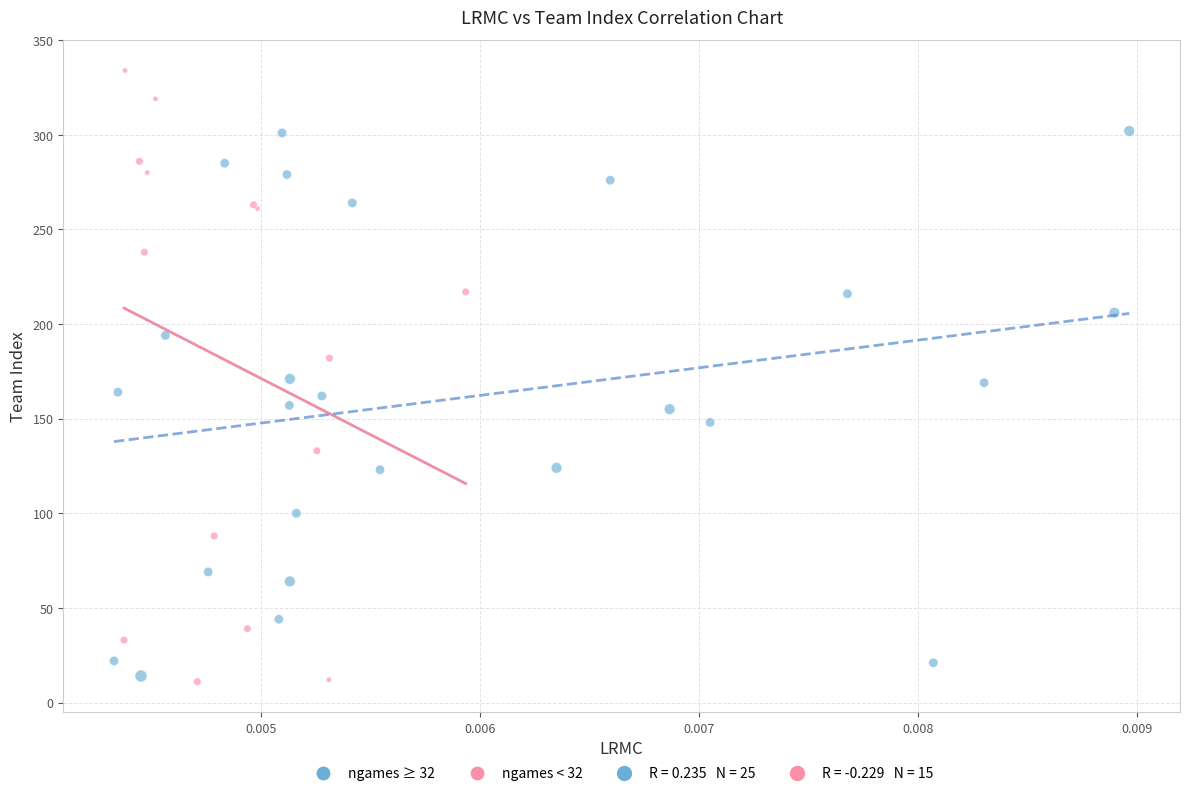

Which series has the largest Y range (max minus min)?

ngames < 32